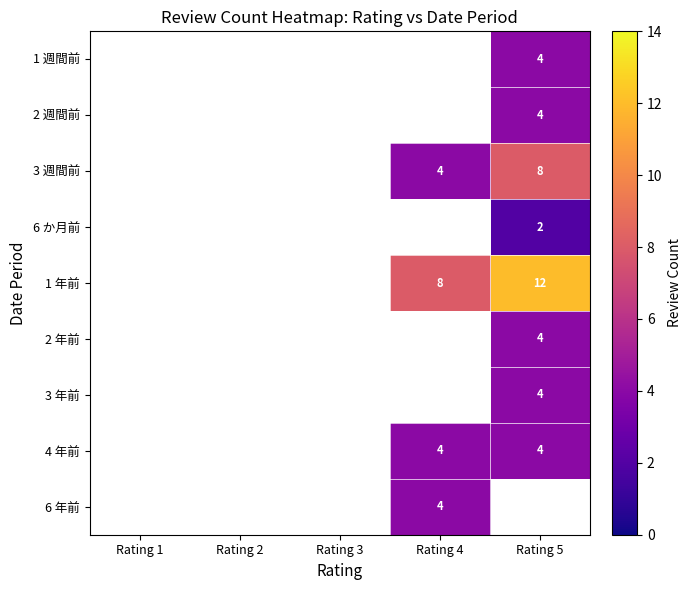

Is the value of 1 年前 at Rating 4 greater than the value of 1 週間前 at Rating 5?

Yes